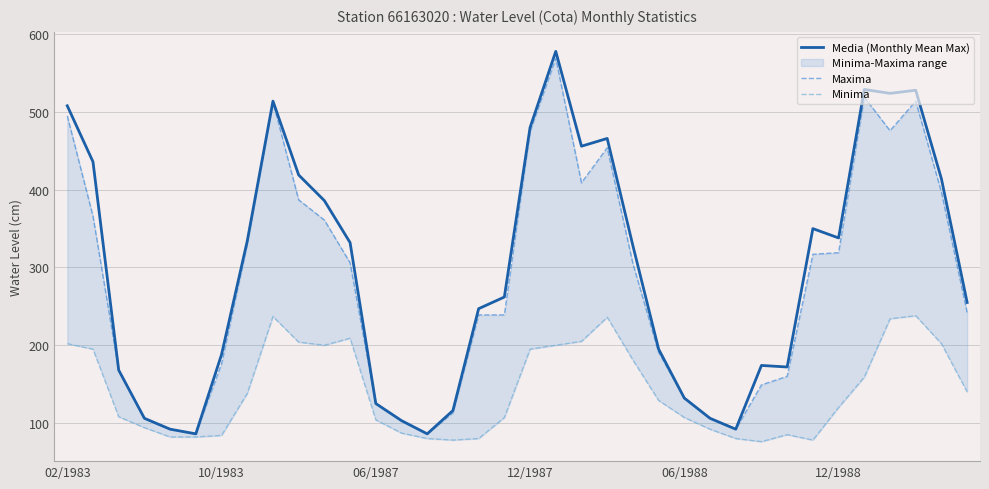

The Media (Monthly Mean Max) series shows 287 at 10/1983. True or false?

False